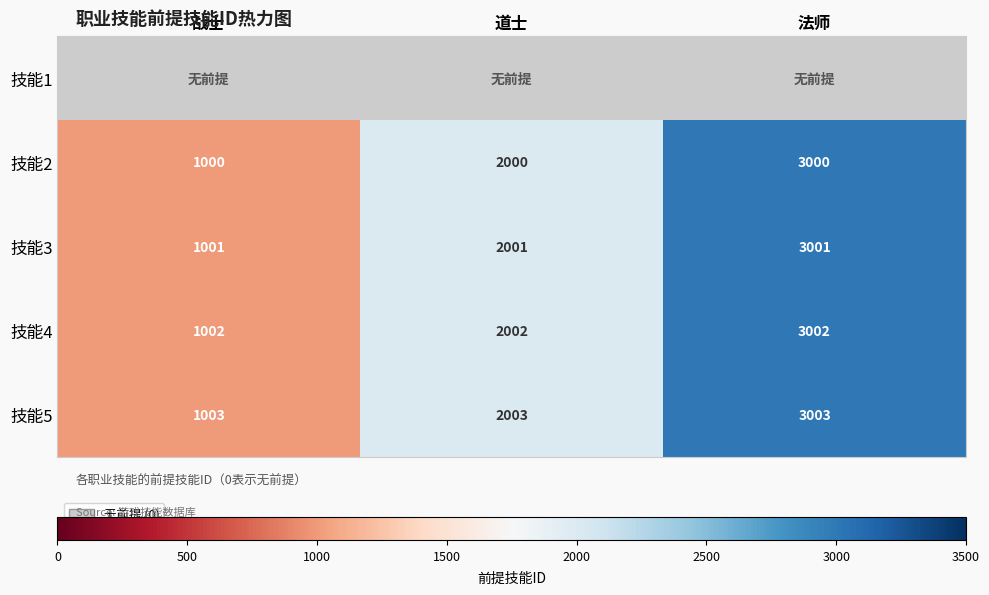

At which label is 技能5 closest to 2003?

道士